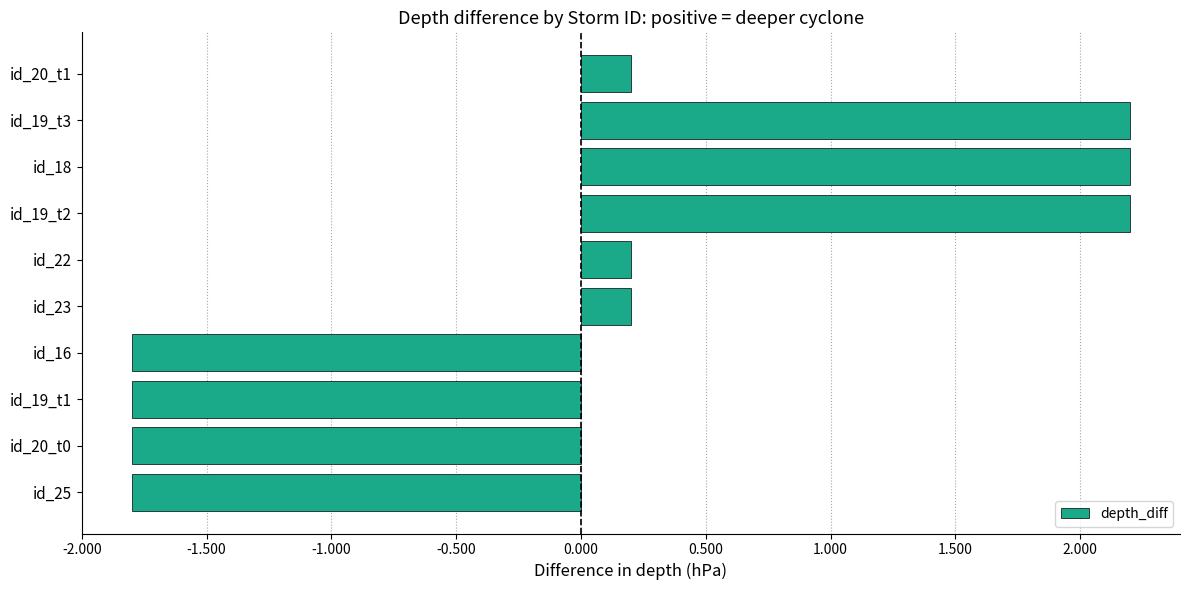

What is the change in value from id_25 to id_19_t2?

+4.0